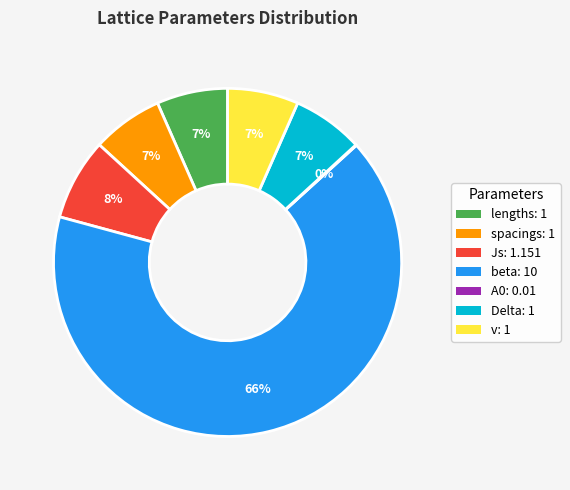

To the nearest percent, what is the average slice percentage?

14%